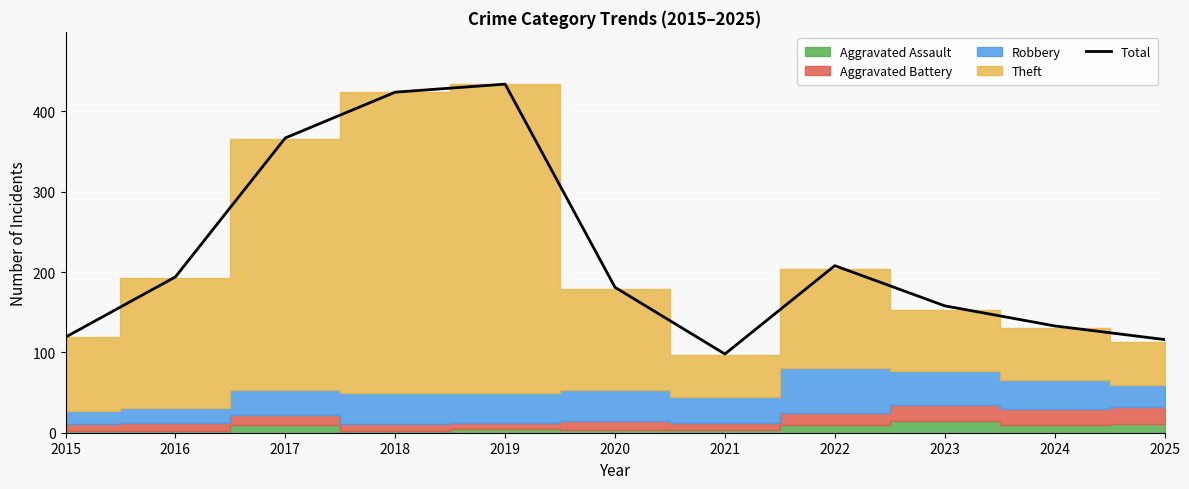

Which has a higher value, 2018 or 2016?

2018